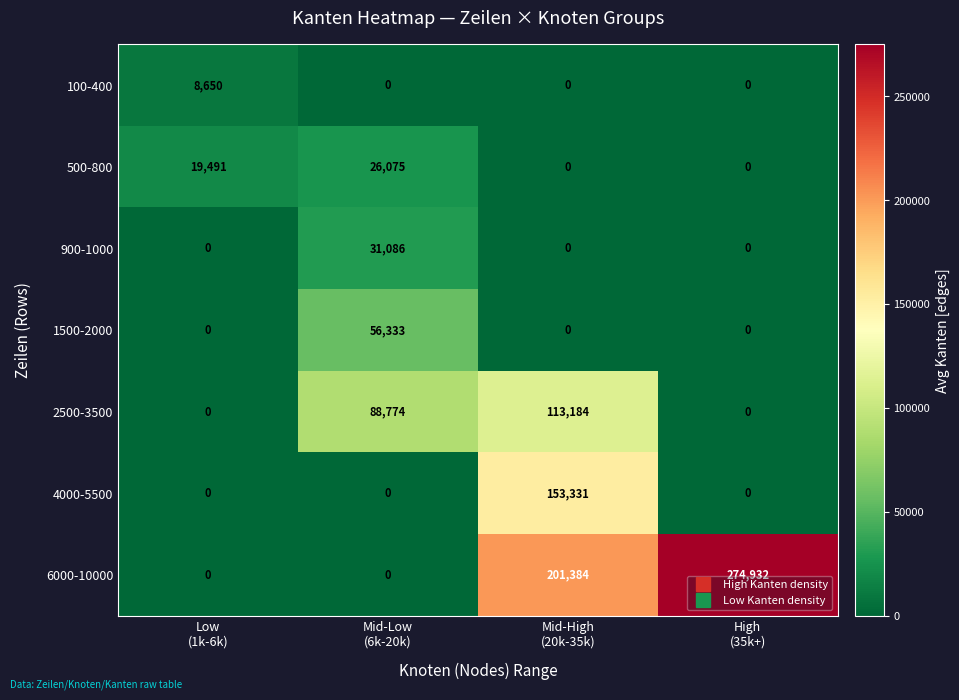

What is the sum of all 4000-5500 values?

153331